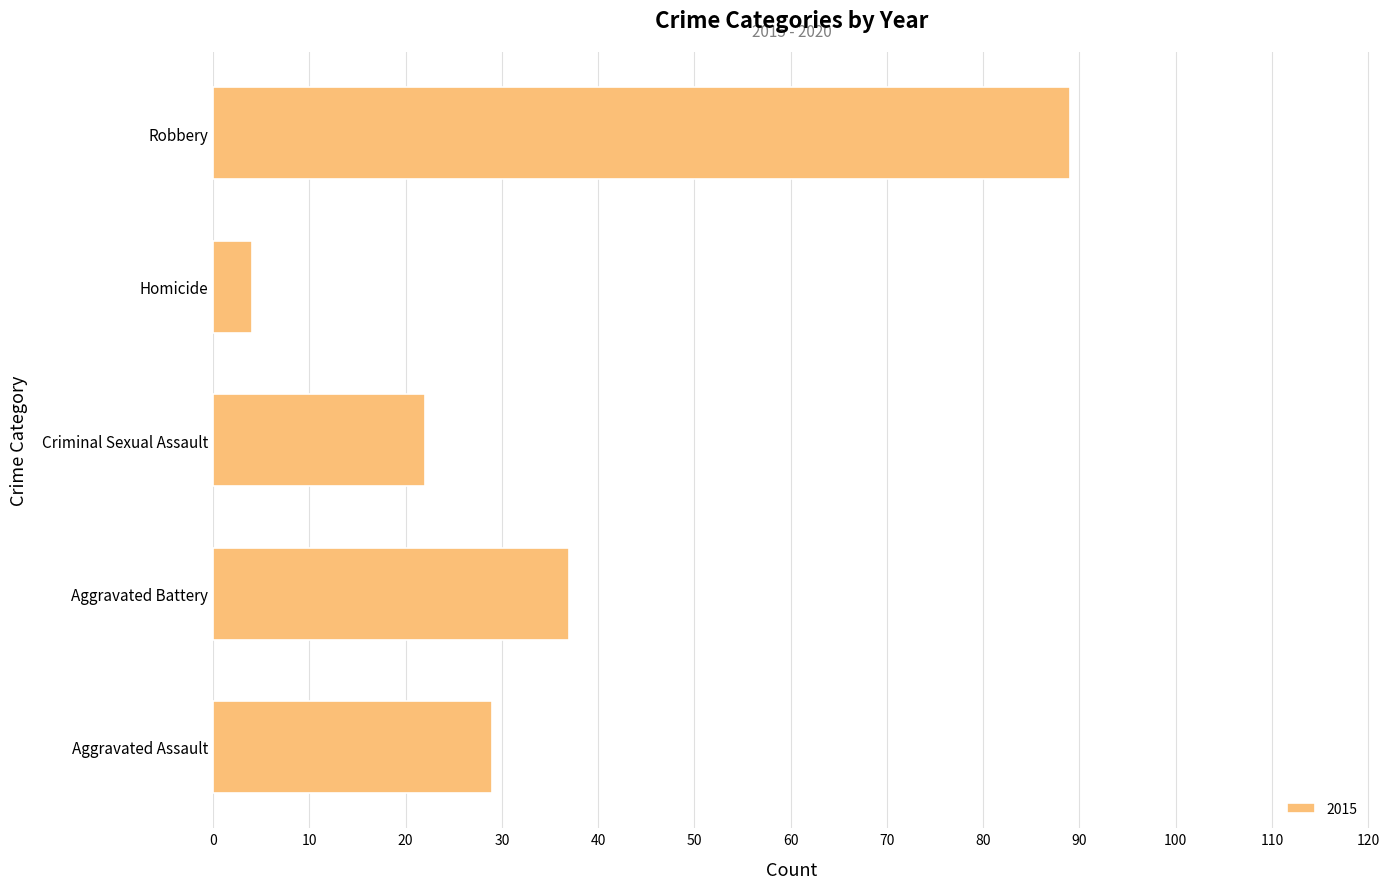

The chart shows a value of 29 at Aggravated Assault. True or false?

True